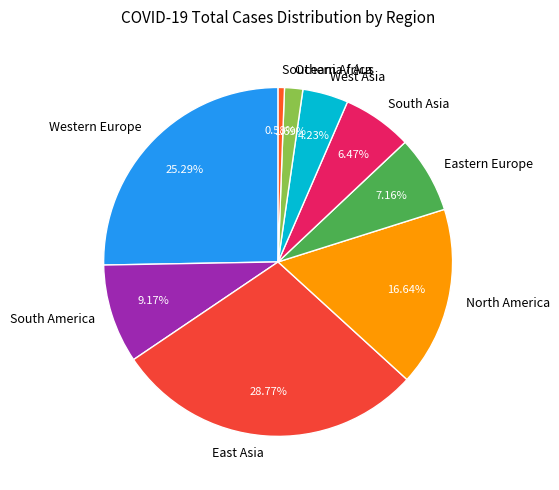

Do North America and Western Europe together represent more than half of the pie?

No